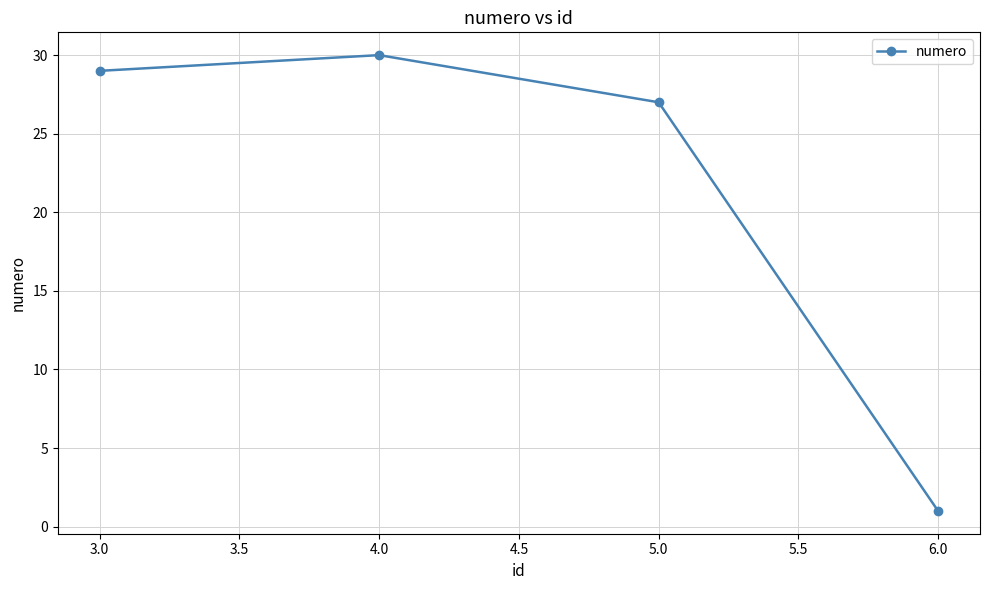

Reading left to right, transcribe all the data shown in this chart.

3.0=29	4.0=30	5.0=27	6.0=1